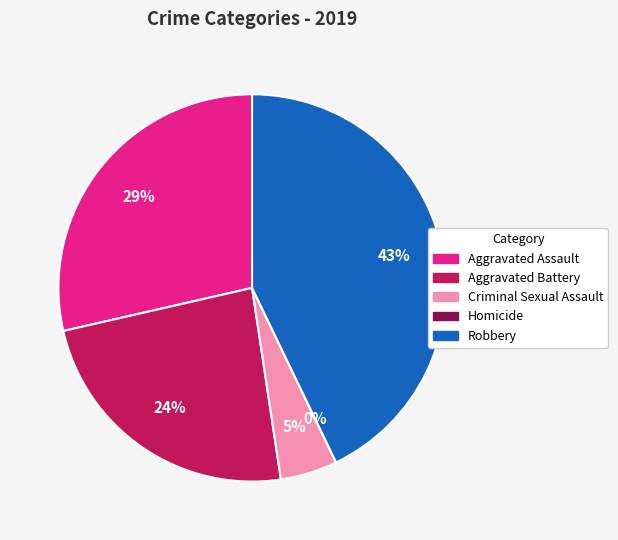

What percentage do Aggravated Assault and Homicide together represent?

28.6%